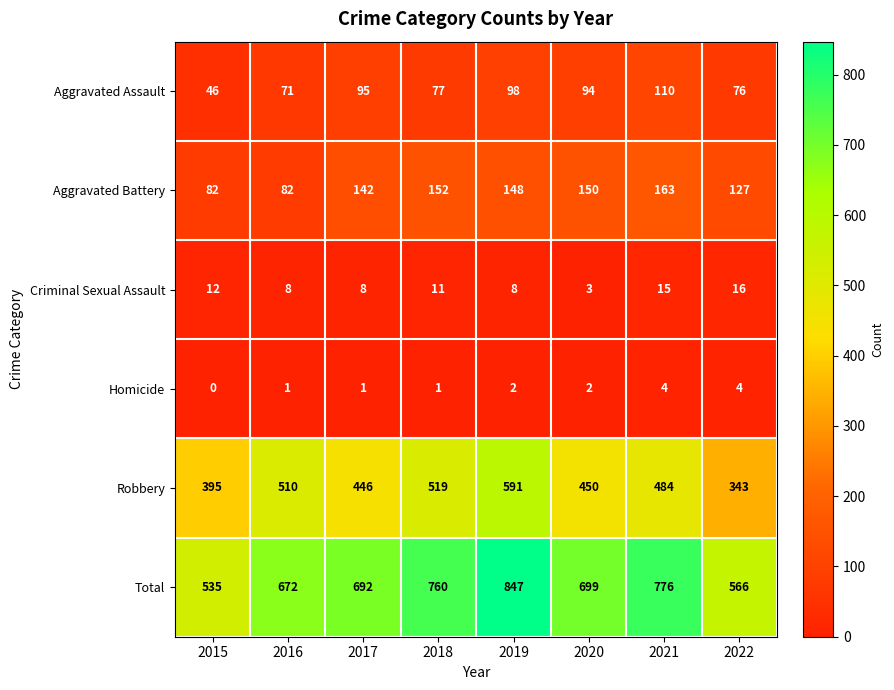

Which series changed the most between 2020 and 2022?

Total